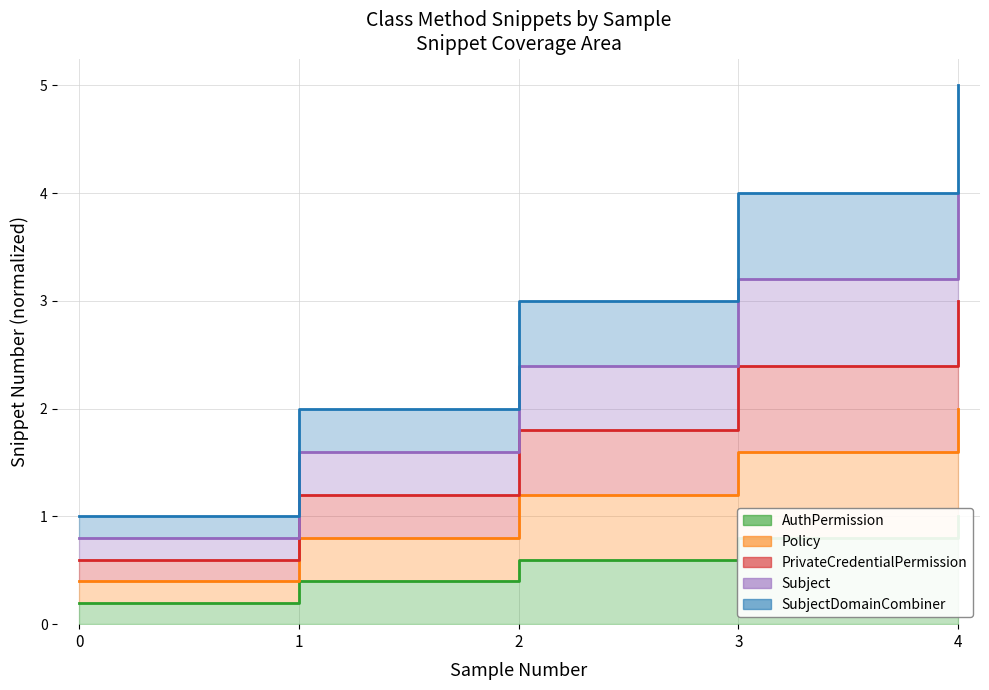

What is the difference between the Subject values at 2 and 3?

0.8